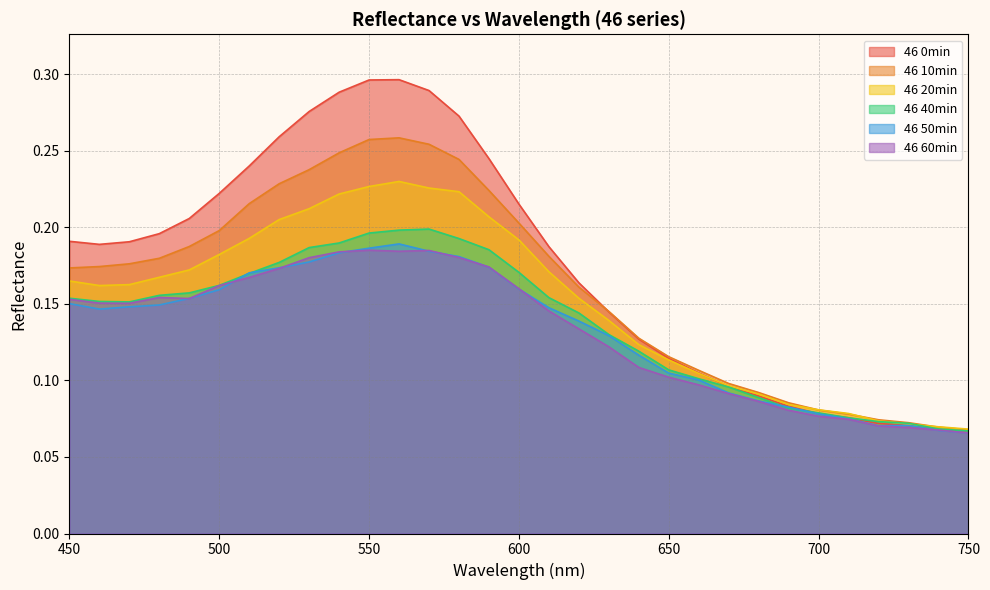

What is the smallest value displayed?

0.1